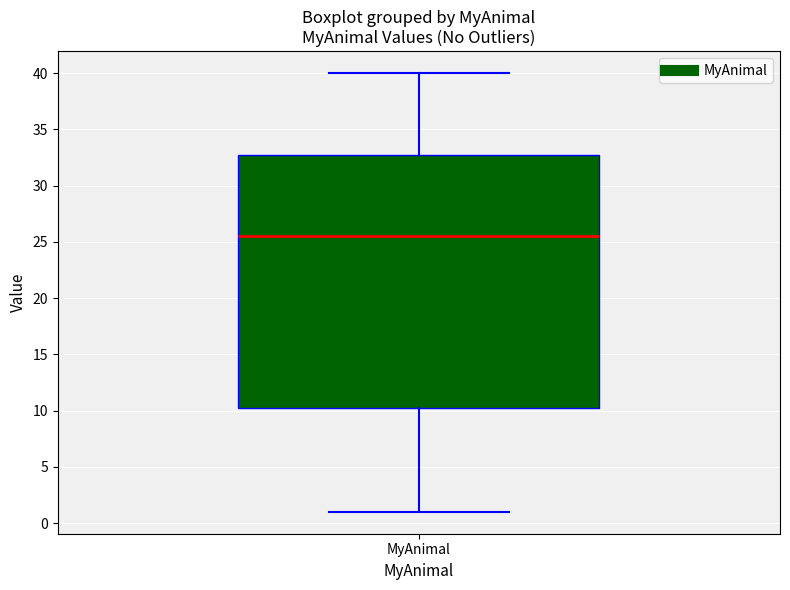

Read this box plot against the y-axis: the position of the median line, the range covered by the box, and the ends of both whiskers. The values are not printed on the chart, so give them approximately, as read against the axis.

median 25.5, box 10.5 to 33.0, whiskers 1.0 to 40.0